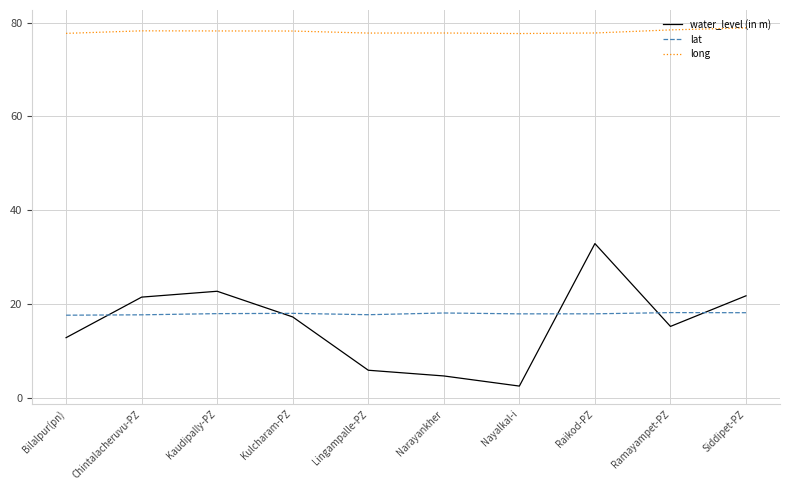

Which series has the widest spread of values?

water_level (in m)